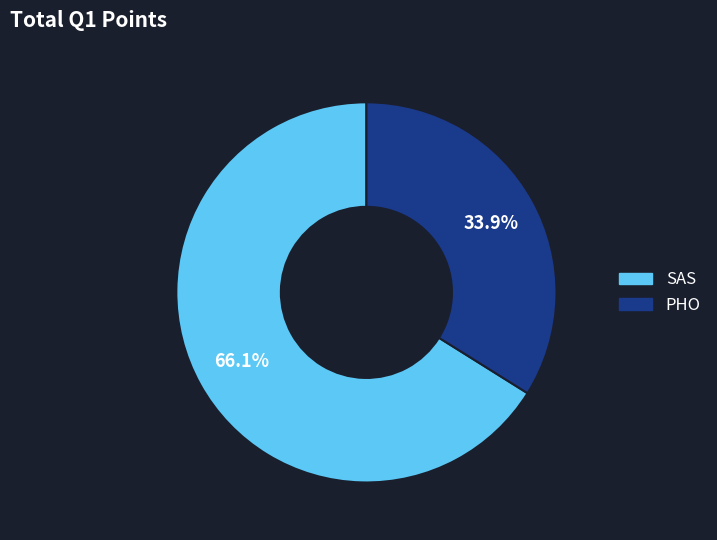

What is the ratio of the value at SAS to the value at PHO?

1.9